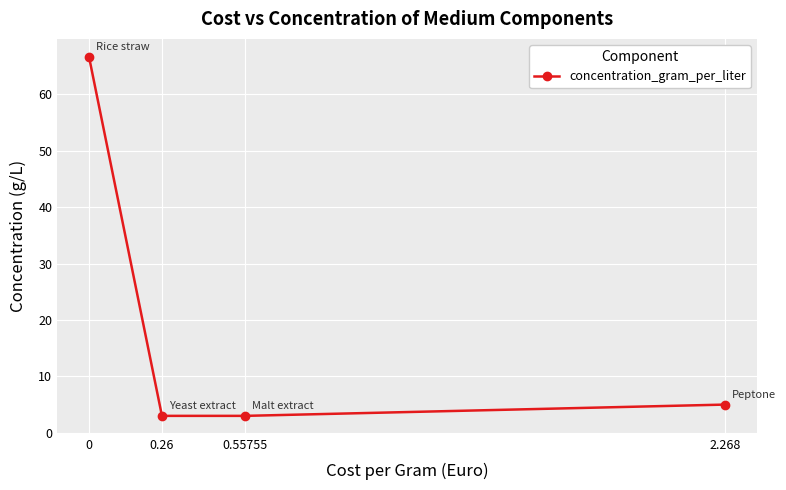

How many lines are shown in the chart?

1